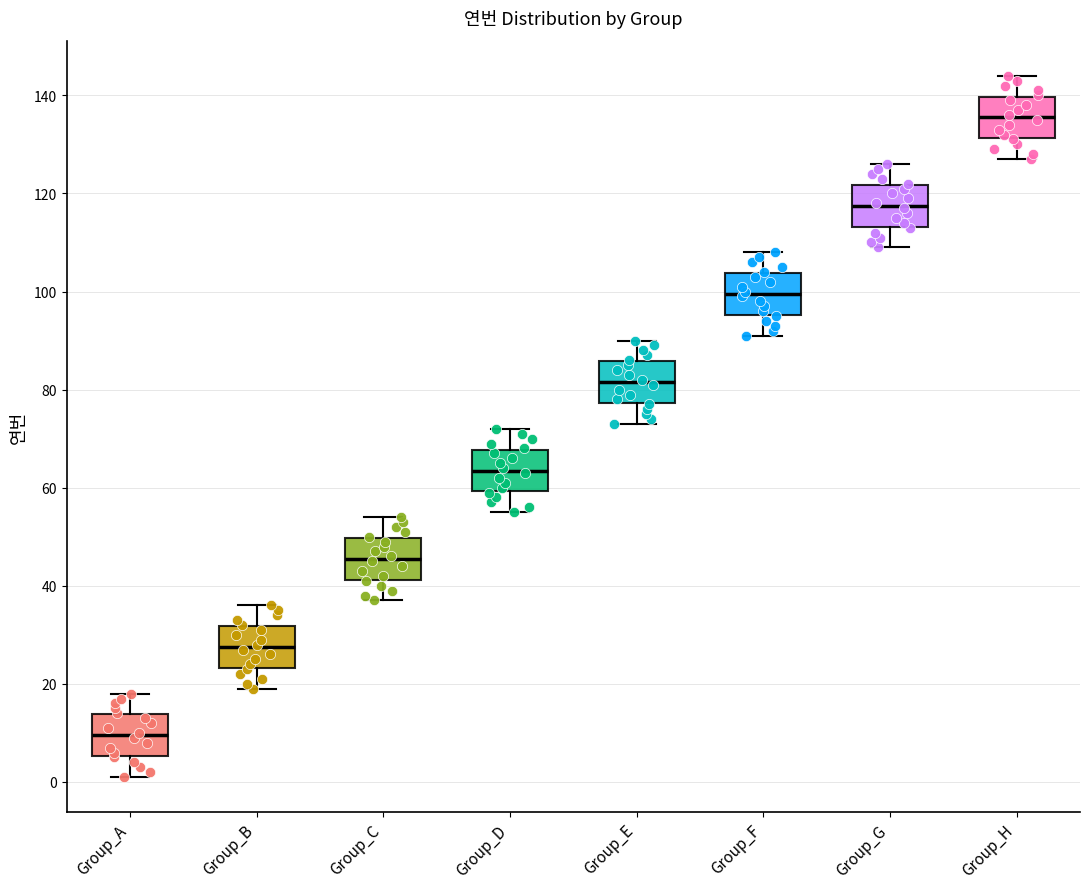

Reading left to right, read every box against the y-axis: the position of its median line, the range the box covers, and the ends of its whiskers. The values are not printed on the chart, so give them approximately, as read against the axis.

Group_A: median 10, box 6 to 14, whiskers 2 to 18
Group_B: median 28, box 24 to 32, whiskers 20 to 36
Group_C: median 46, box 42 to 50, whiskers 38 to 54
Group_D: median 64, box 60 to 68, whiskers 56 to 72
Group_E: median 82, box 78 to 86, whiskers 74 to 90
Group_F: median 100, box 96 to 104, whiskers 92 to 108
Group_G: median 118, box 114 to 122, whiskers 110 to 126
Group_H: median 136, box 132 to 140, whiskers 128 to 144